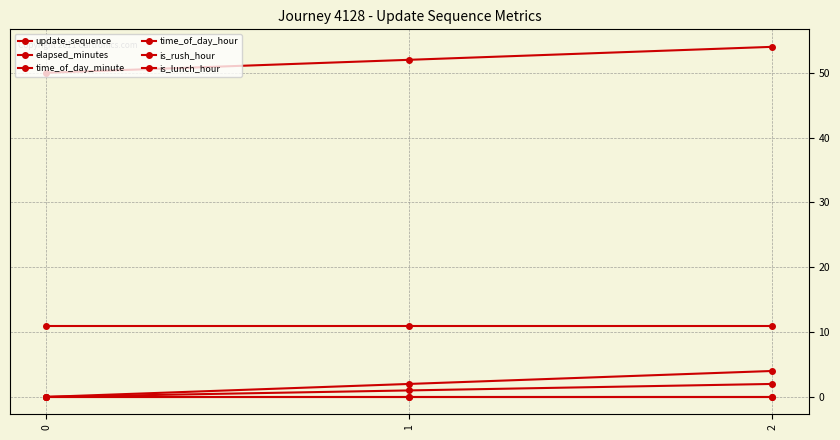

How many categories are shown in the chart?

3